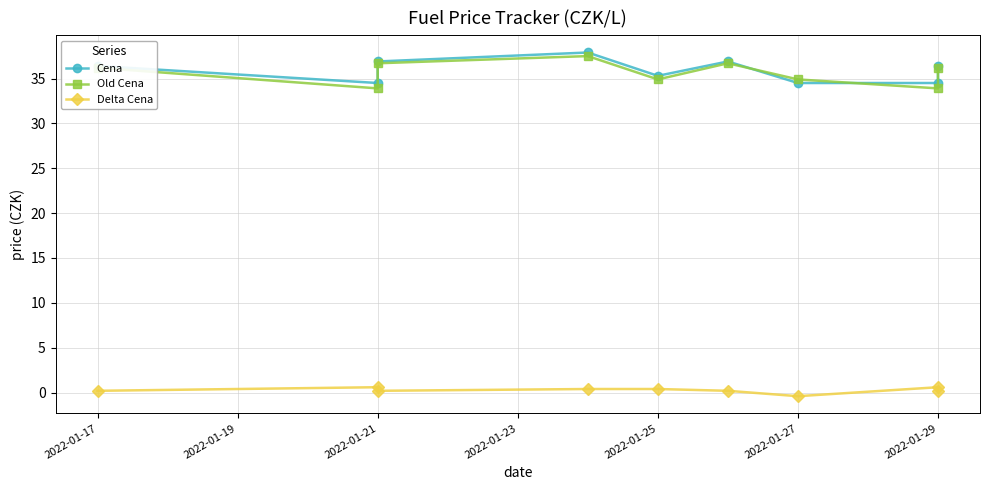

What is the total value across all series at 2022-01-25?

70.6